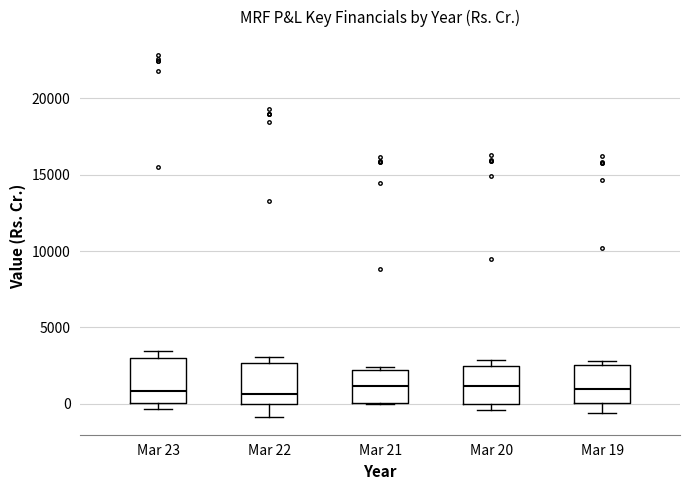

Reading left to right, transcribe this box plot: for each box, give where its median line is, the range the box spans, and where its two whiskers end, as read against the y-axis. The values are not printed on the chart, so give them approximately, as read against the axis.

Mar 23: median 1000, box 0 to 3000, whiskers -500 to 3500
Mar 22: median 500, box 0 to 2500, whiskers -1000 to 3000
Mar 21: median 1000, box 0 to 2000, whiskers 0 to 2500
Mar 20: median 1000, box 0 to 2500, whiskers -500 to 3000
Mar 19: median 1000, box 0 to 2500, whiskers -500 to 3000